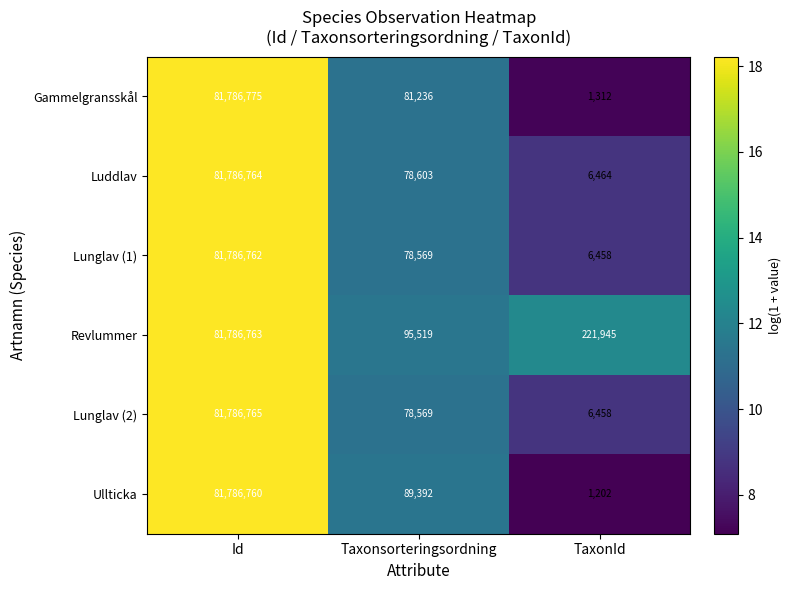

True or false: Lunglav (1) has a value of 2383 at TaxonId.

False